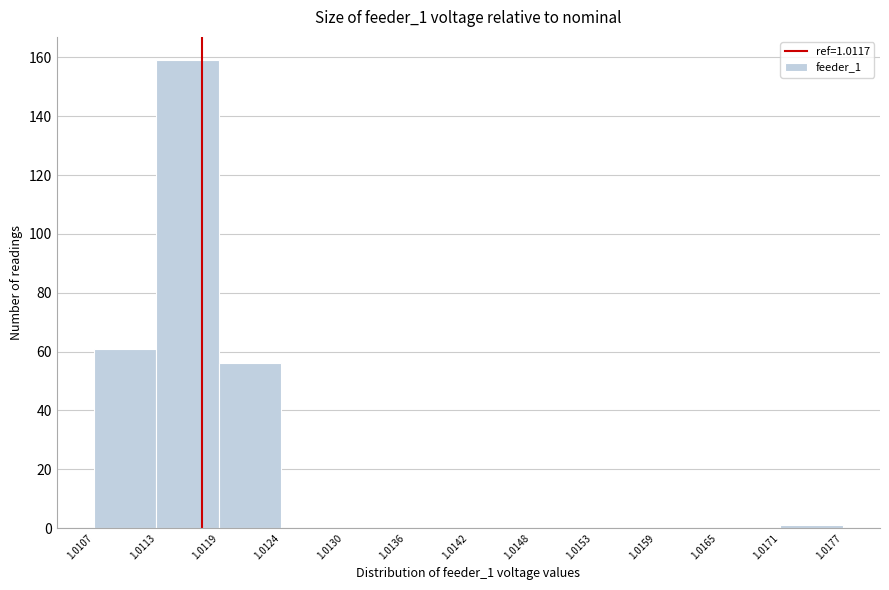

Which range on the x-axis has the tallest bar?

1.0113 to 1.0119